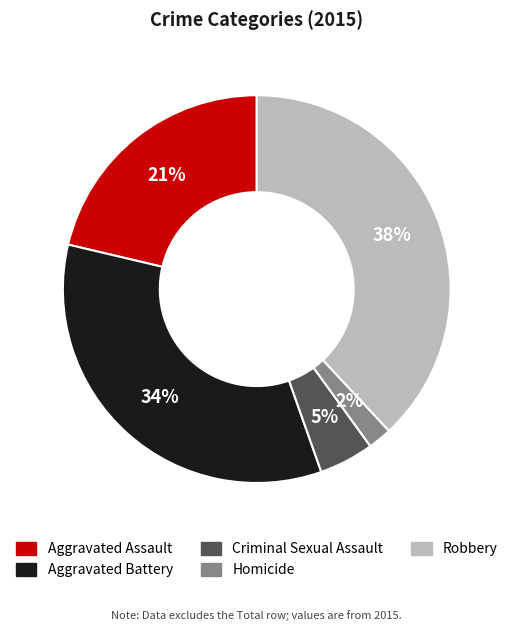

To the nearest percent, what percentage of the pie is Aggravated Battery?

34%